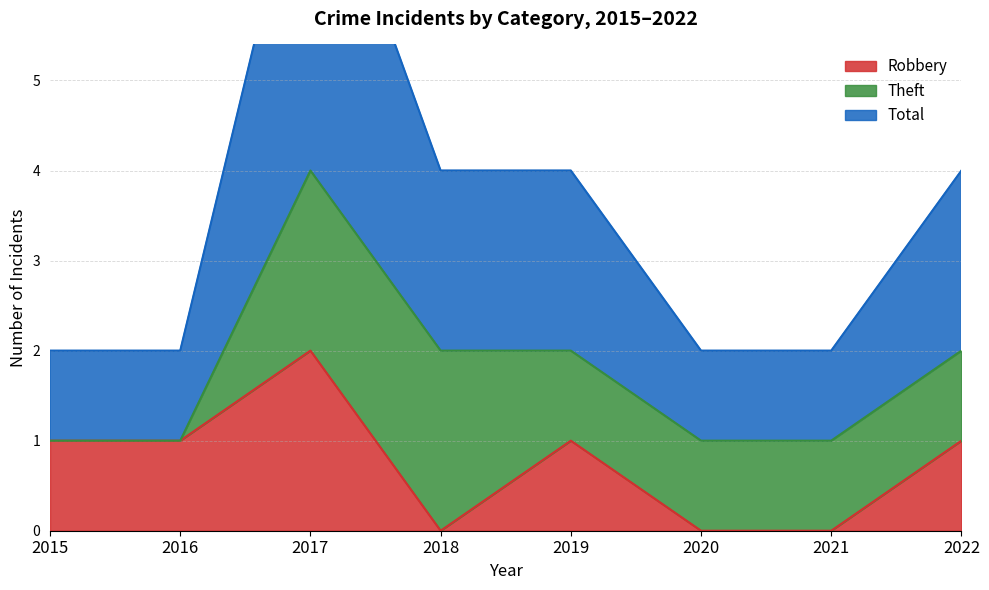

The value of Robbery at 2018 is 0. True or false?

True